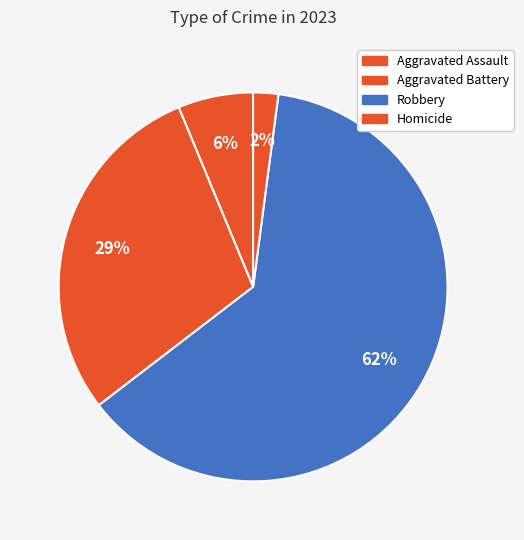

To the nearest percent, what is the combined percentage of Robbery and Homicide?

65%